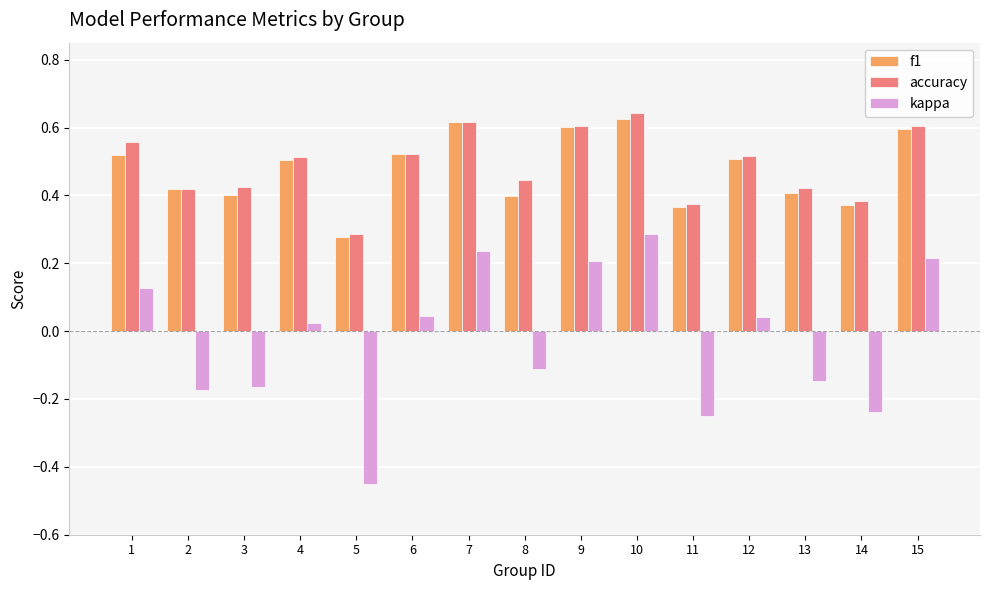

Are the bars grouped side by side (vs. stacked)?

Yes